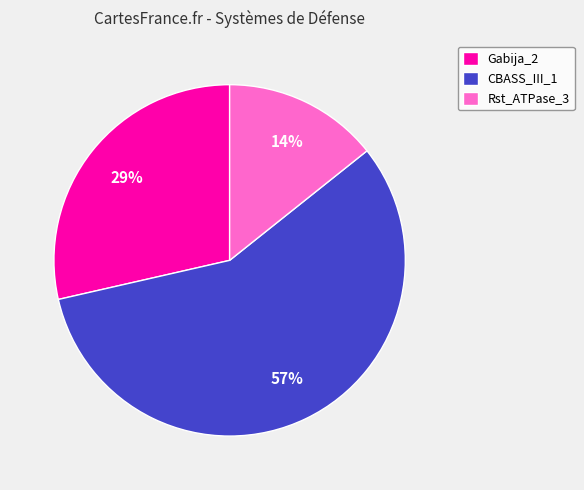

True or false: Gabija_2 accounts for 29% of the total.

True